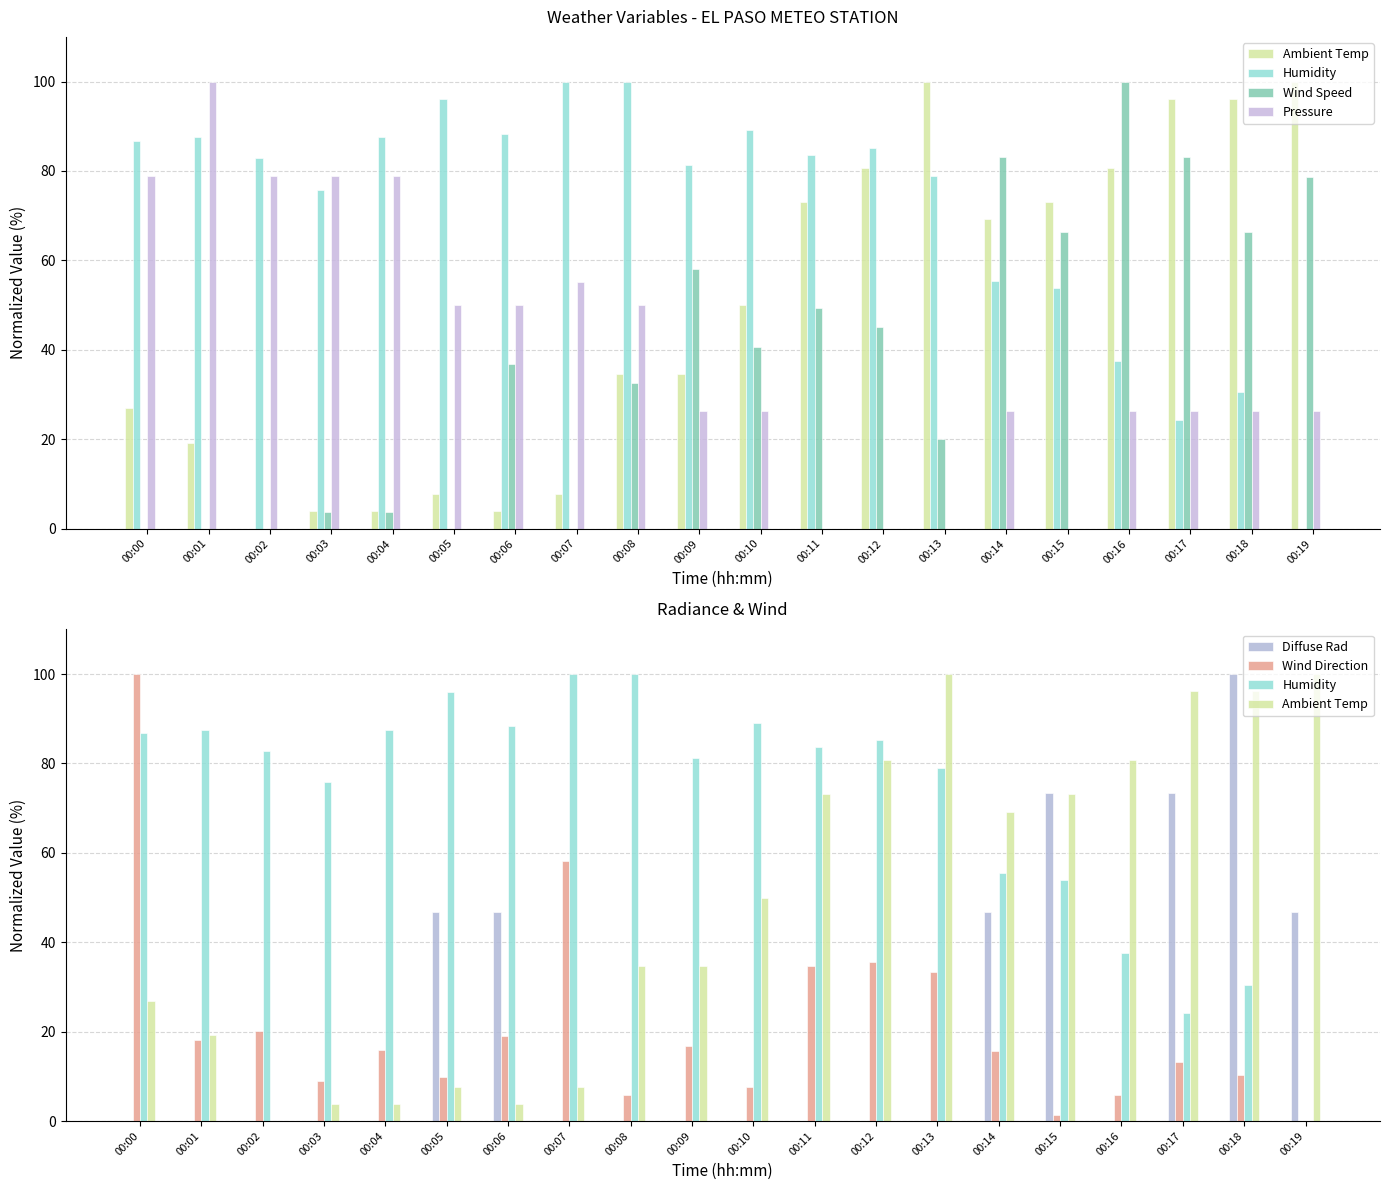

List the labels in order of Wind Direction value, largest first.

00:00, 00:07, 00:12, 00:11, 00:13, 00:02, 00:06, 00:01, 00:09, 00:04, 00:14, 00:17, 00:18, 00:05, 00:03, 00:10, 00:16, 00:08, 00:15, 00:19